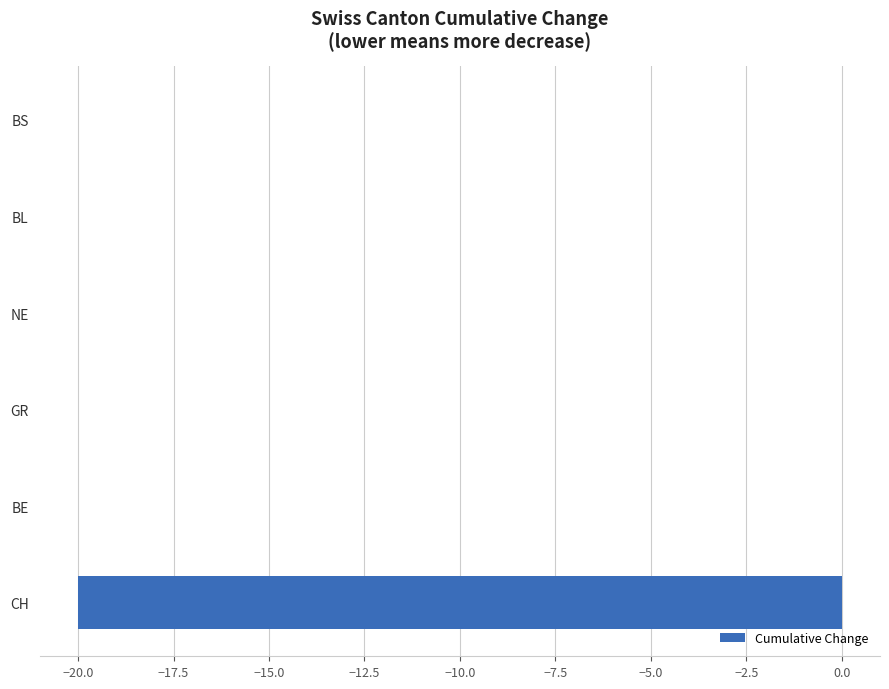

The chart shows a value of -20 at CH. True or false?

True